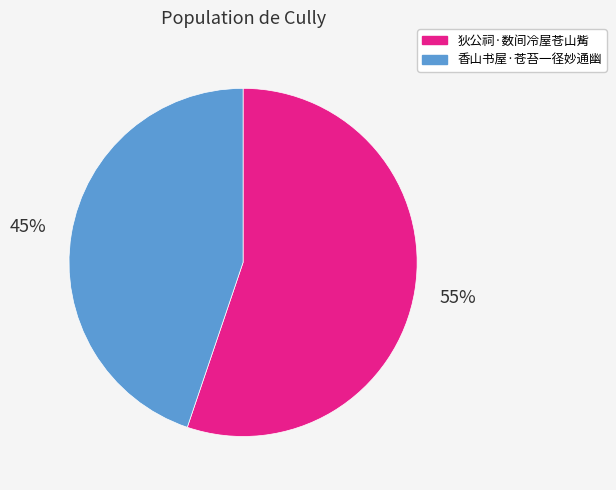

Is it true that 香山书屋·苍苔一径妙通幽 is 54% of the pie?

False